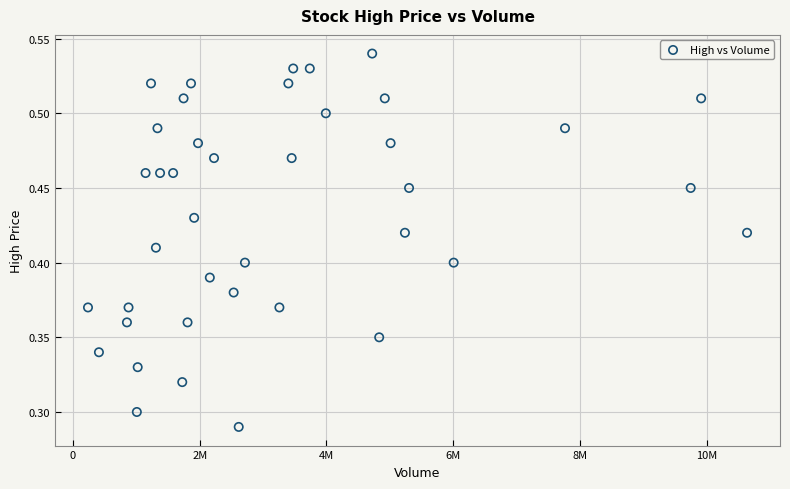

What is the range of X values (max minus min)?

10398100.0